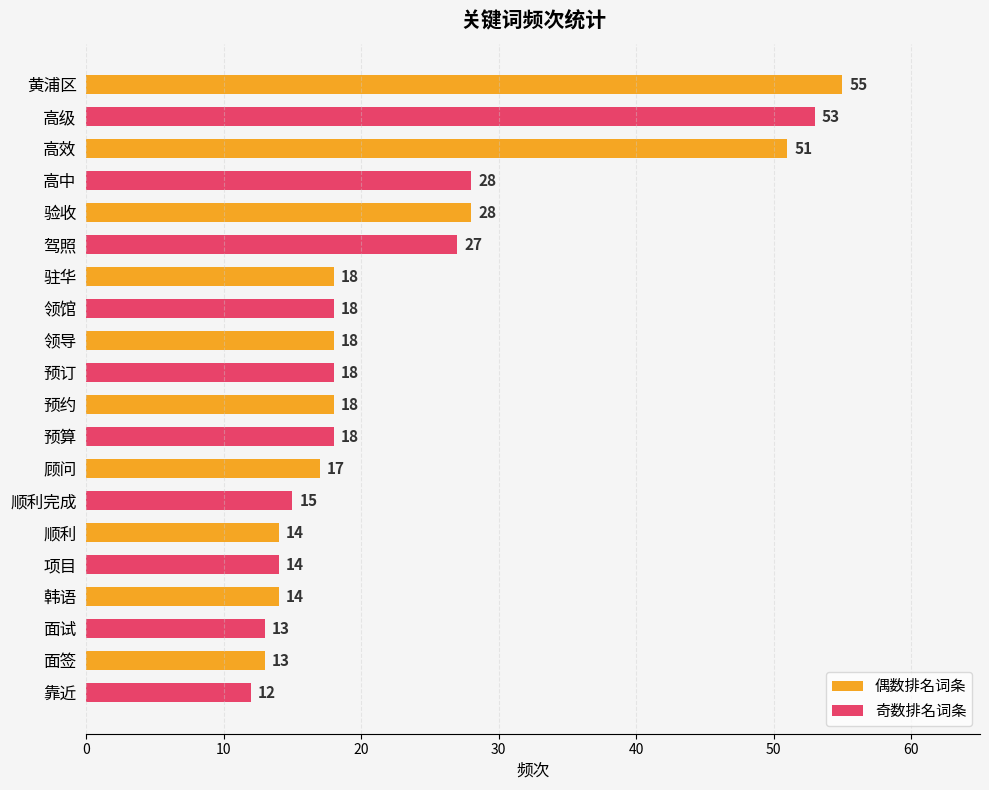

True or false: the data shows 27 at 驾照.

True